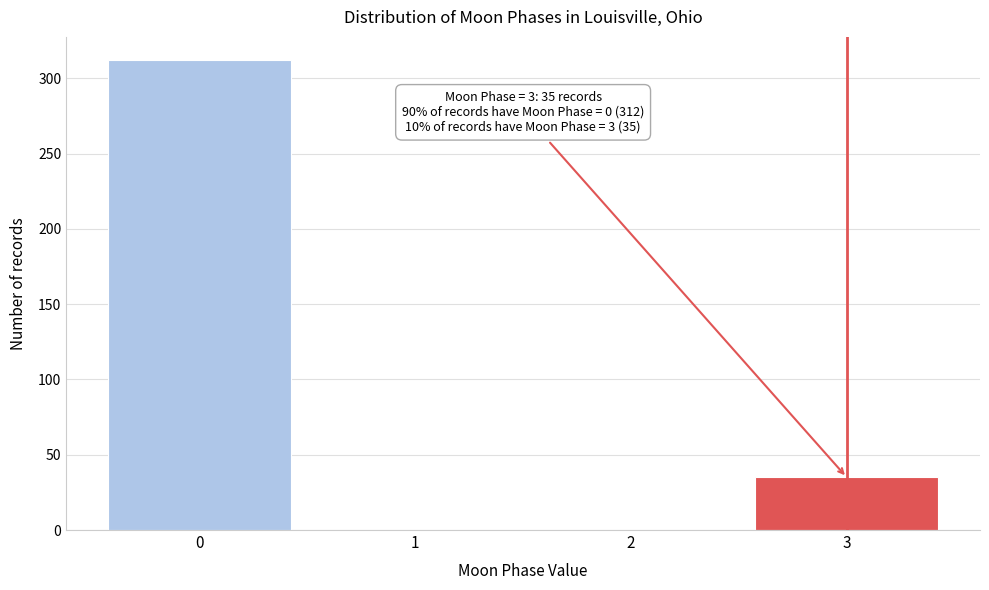

What is the greatest value displayed?

312